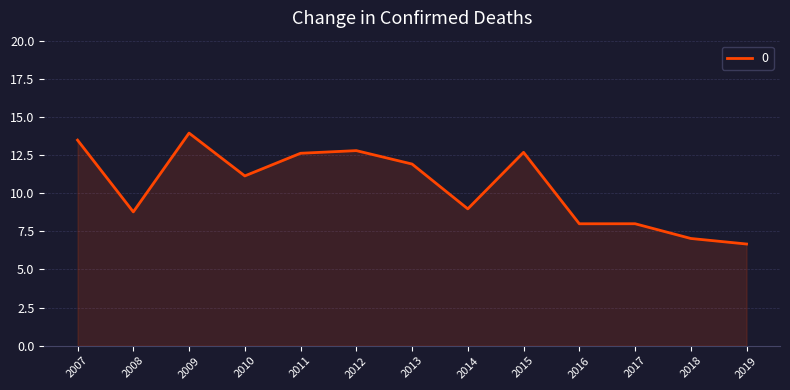

True or false: the data shows 12.7 at 2015.

True